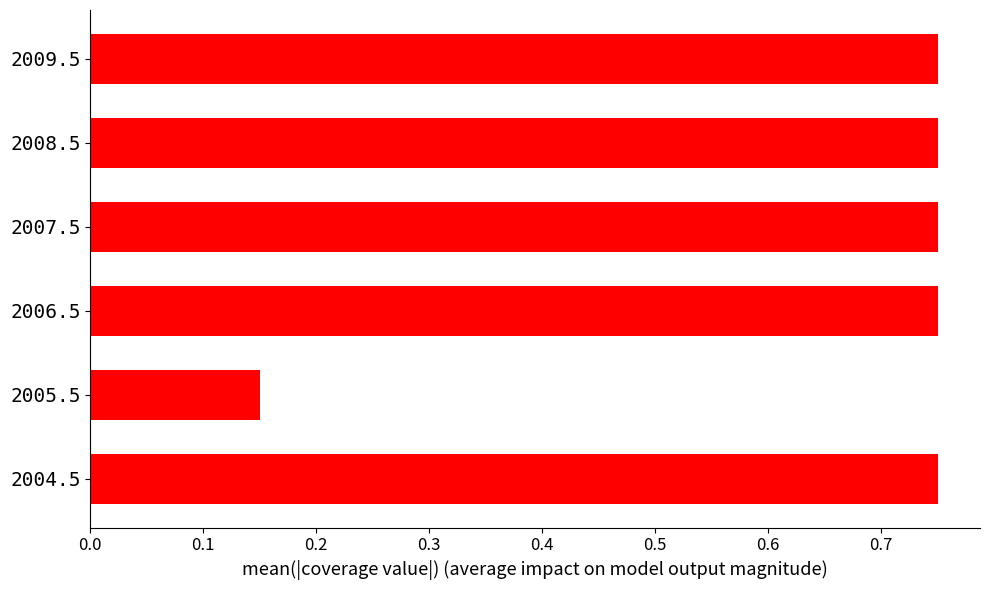

Count the values in the range 0 to 1.

6